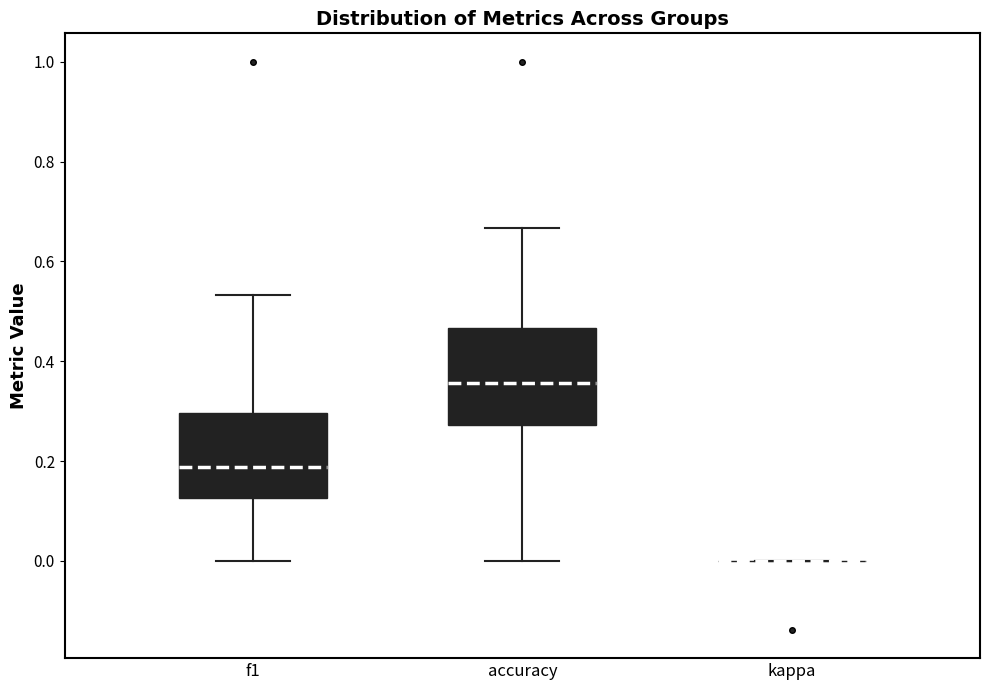

Where is the lower edge of the box for accuracy on the y-axis? The values are not printed on the chart, so give them approximately, as read against the axis.

0.28